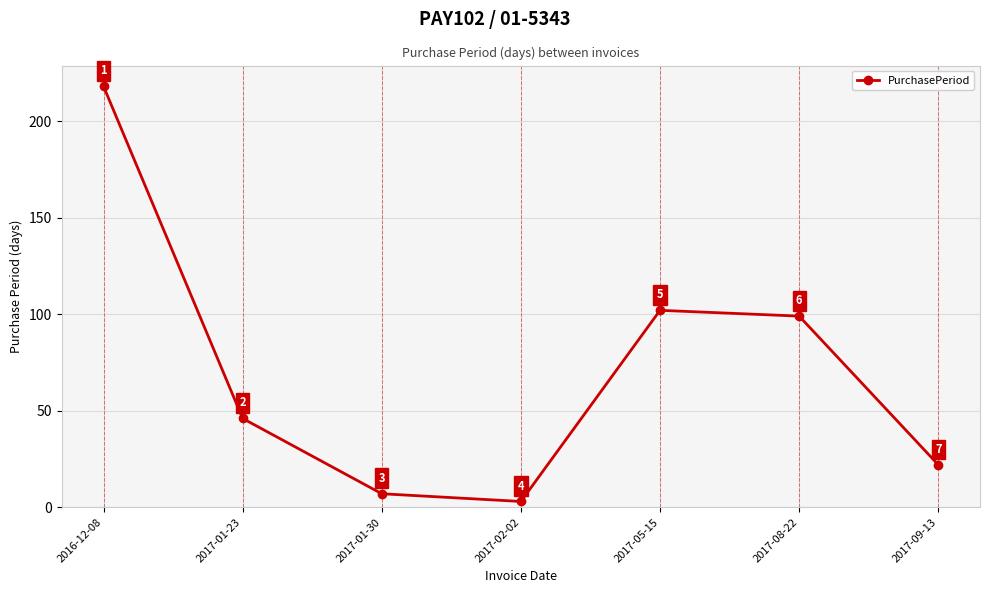

What is the sum of all values?

497